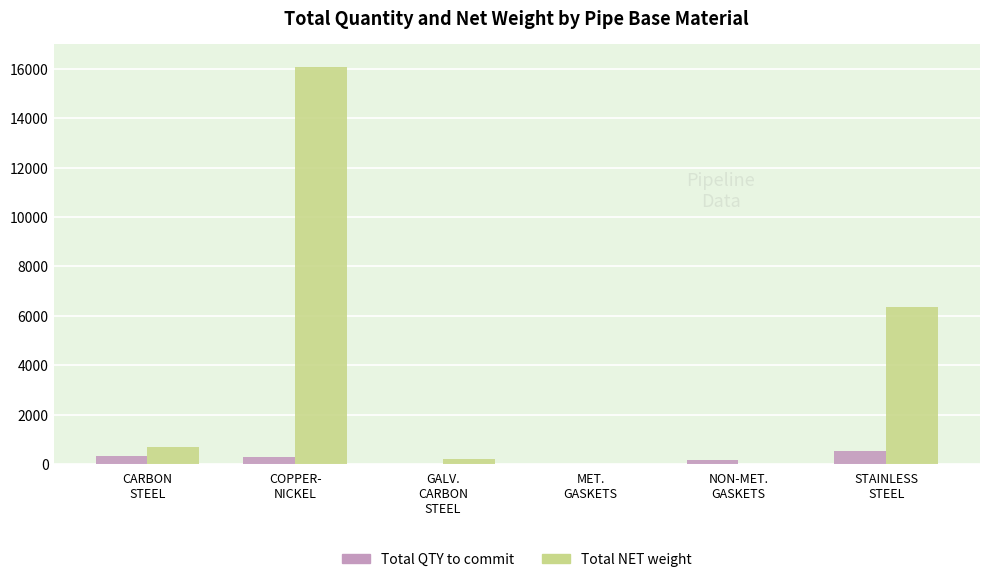

What is the approximate value of Total NET weight at NON-MET.
GASKETS?

14.6